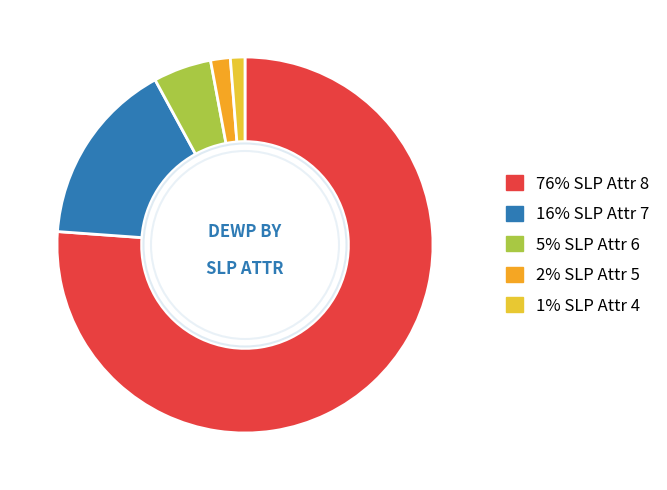

How many slices are in this pie chart?

5